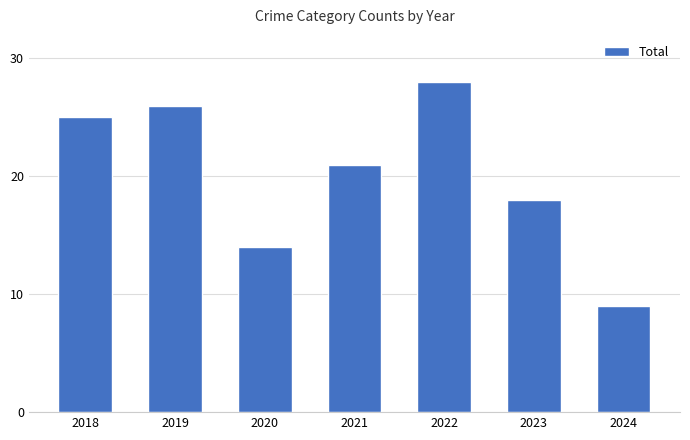

True or false: the data shows 14 at 2018.

False